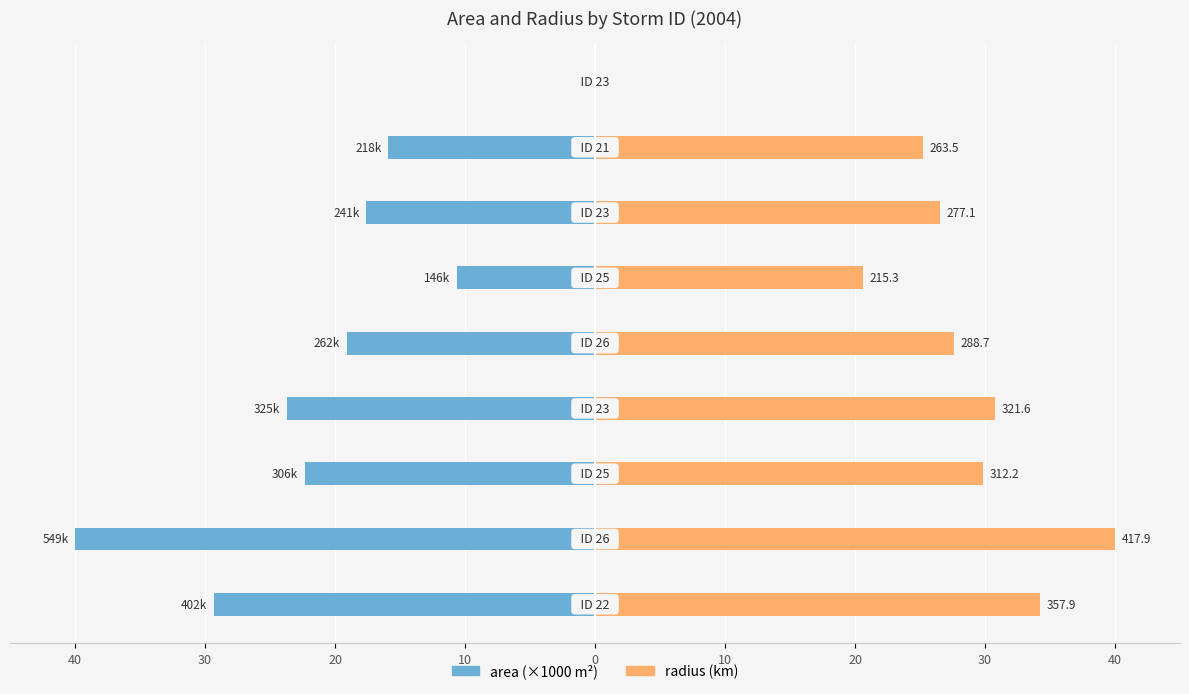

Reading left to right, transcribe all the data shown in this chart.

area: 40=-29.3	30=-40.0	20=-22.3	10=-23.7	0=-19.1	10=-10.6	20=-17.6	30=-15.9	40=0.0
radius: 40=34.3	30=40.0	20=29.9	10=30.8	0=27.6	10=20.6	20=26.5	30=25.2	40=0.0